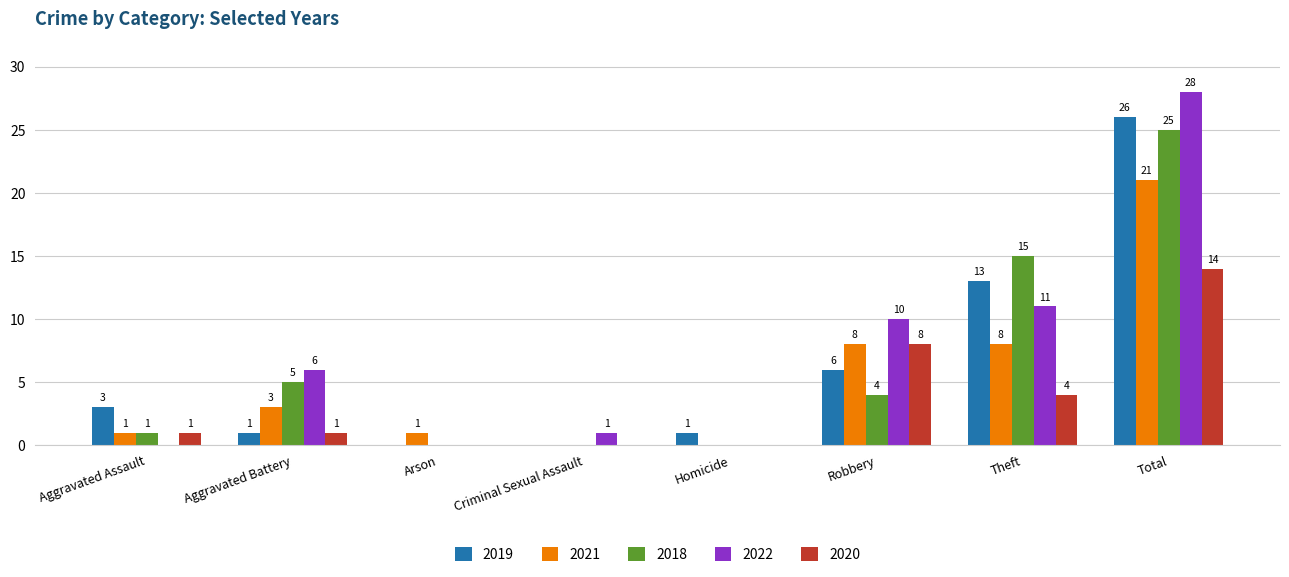

Reading left to right, extract all data points from this chart.

2019: Aggravated Assault=3	Aggravated Battery=1	Arson=0	Criminal Sexual Assault=0	Homicide=1	Robbery=6	Theft=13	Total=26
2021: Aggravated Assault=1	Aggravated Battery=3	Arson=1	Criminal Sexual Assault=0	Homicide=0	Robbery=8	Theft=8	Total=21
2018: Aggravated Assault=1	Aggravated Battery=5	Arson=0	Criminal Sexual Assault=0	Homicide=0	Robbery=4	Theft=15	Total=25
2022: Aggravated Assault=0	Aggravated Battery=6	Arson=0	Criminal Sexual Assault=1	Homicide=0	Robbery=10	Theft=11	Total=28
2020: Aggravated Assault=1	Aggravated Battery=1	Arson=0	Criminal Sexual Assault=0	Homicide=0	Robbery=8	Theft=4	Total=14